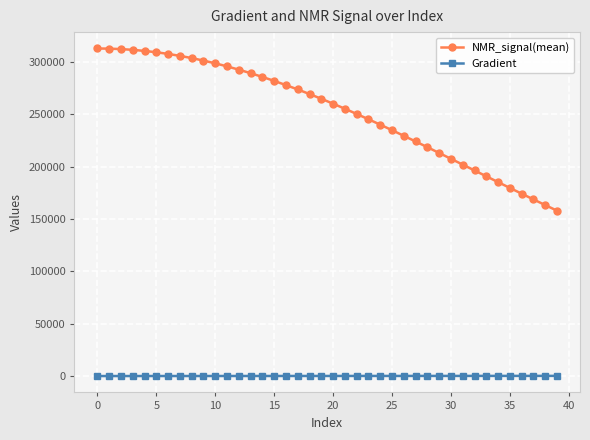

Which series has the largest total across all categories?

NMR_signal(mean)